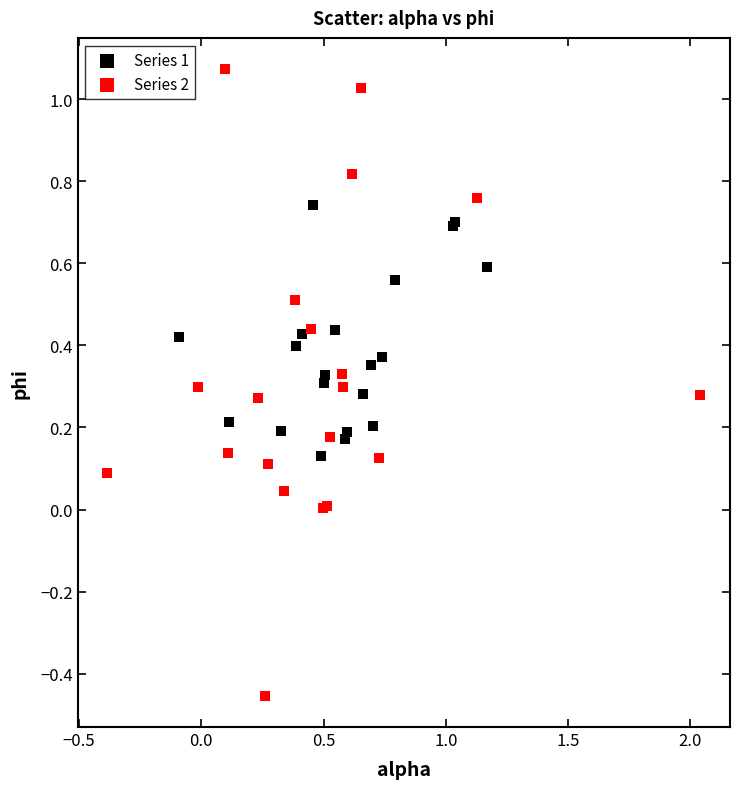

What are all the series names shown in the legend?

Series 1, Series 2